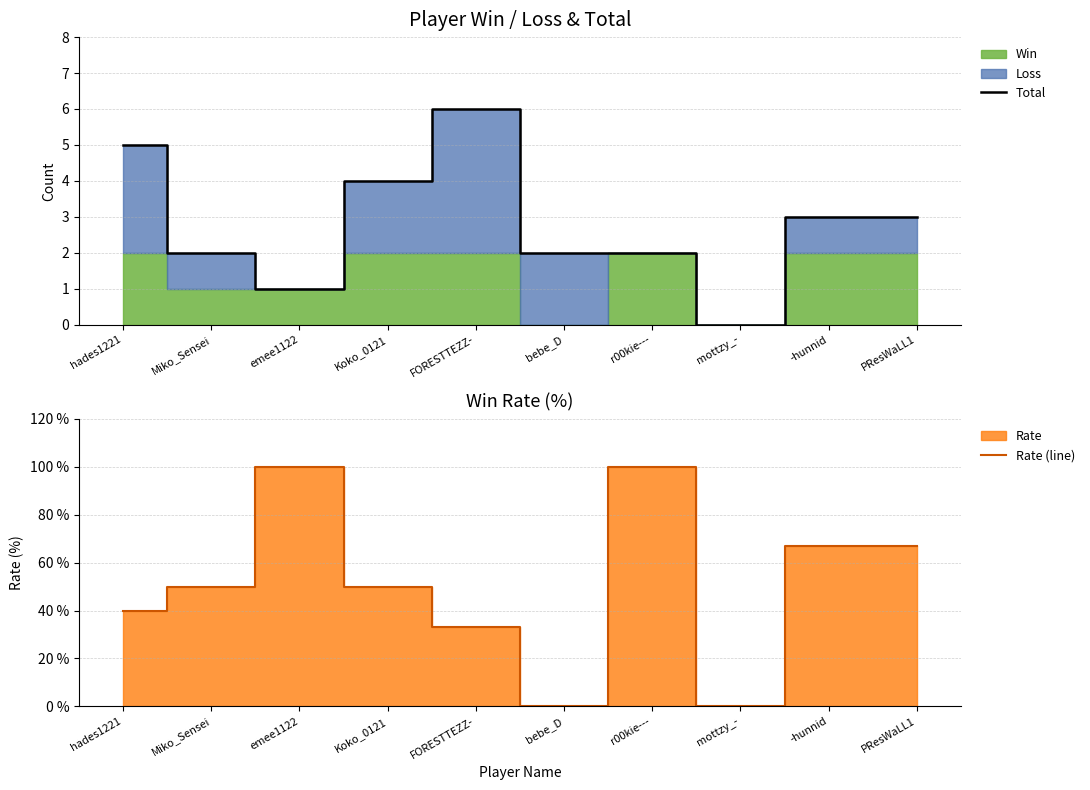

What is the sum of all Rate (line) values?

507